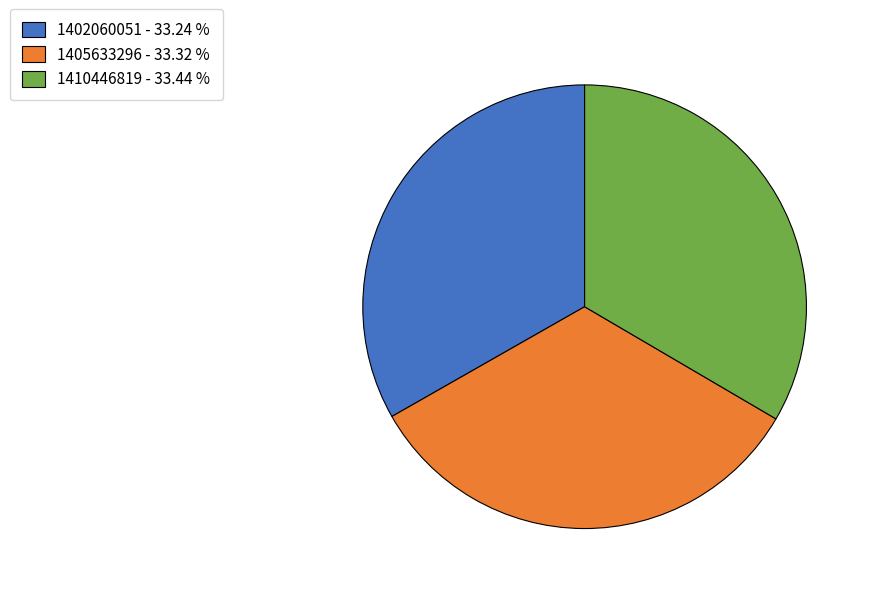

How many slices are in this pie chart?

3